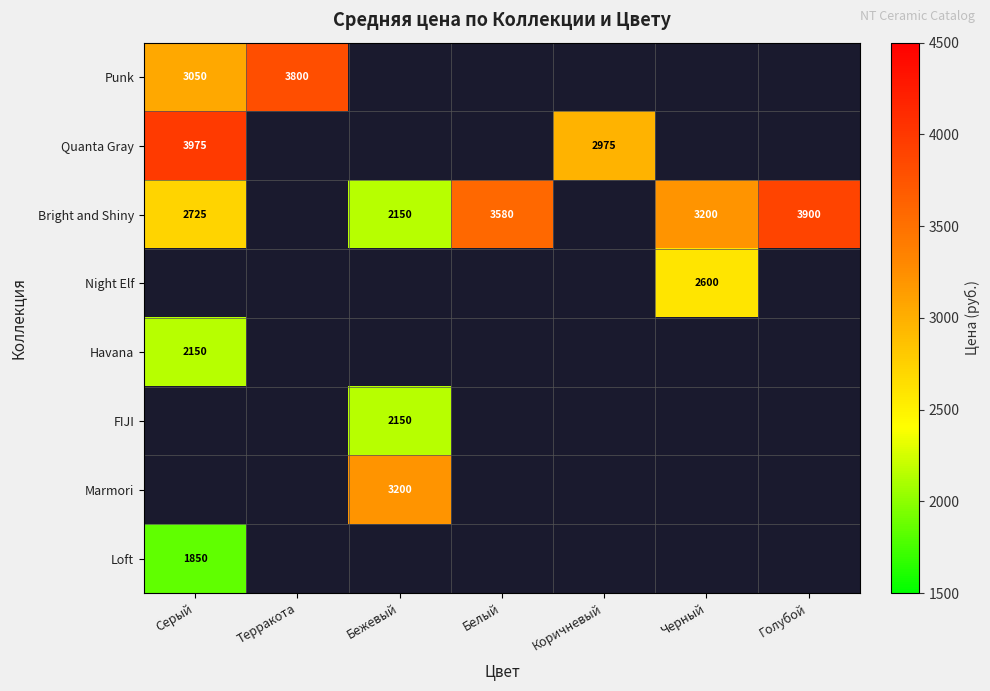

What is the smallest value displayed?

1850.0